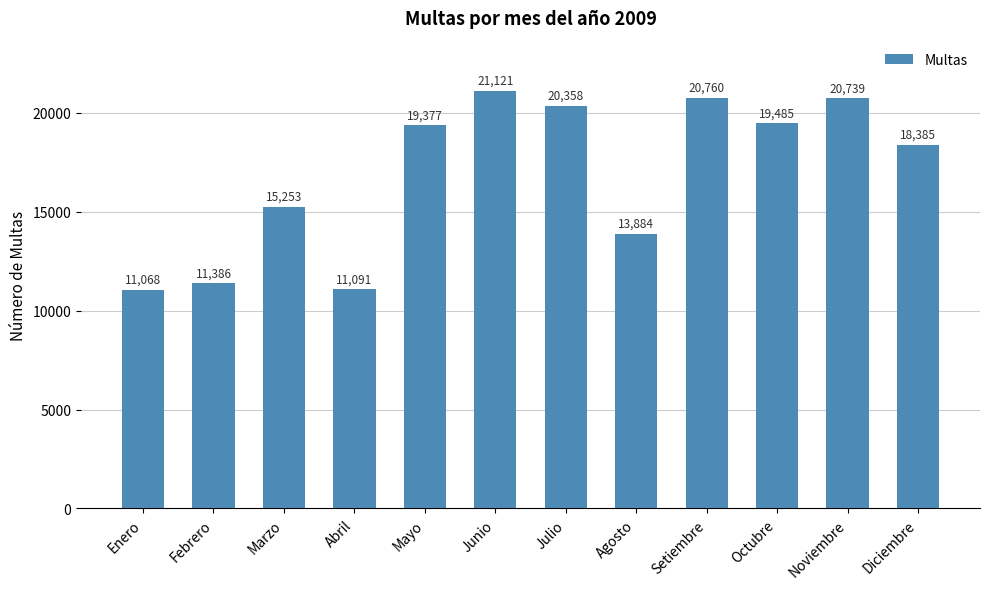

What position from the left is Setiembre?

9